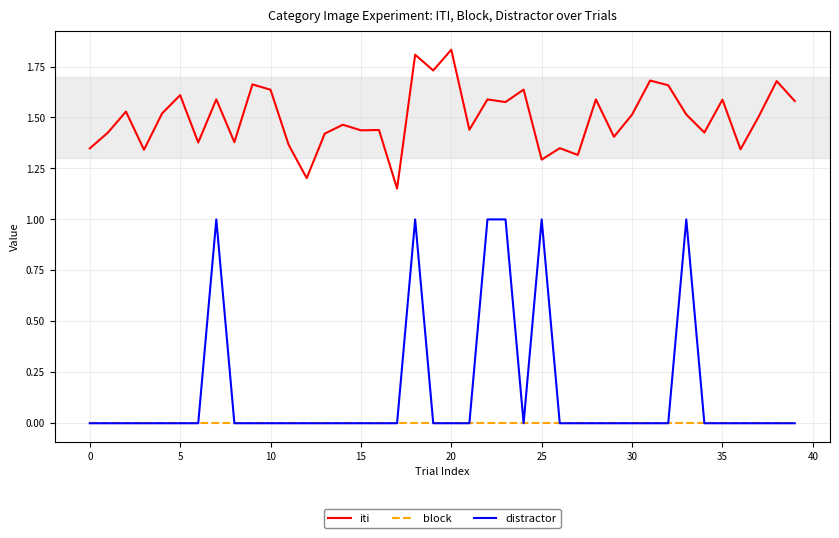

What are all the series names shown in the legend?

iti, block, distractor